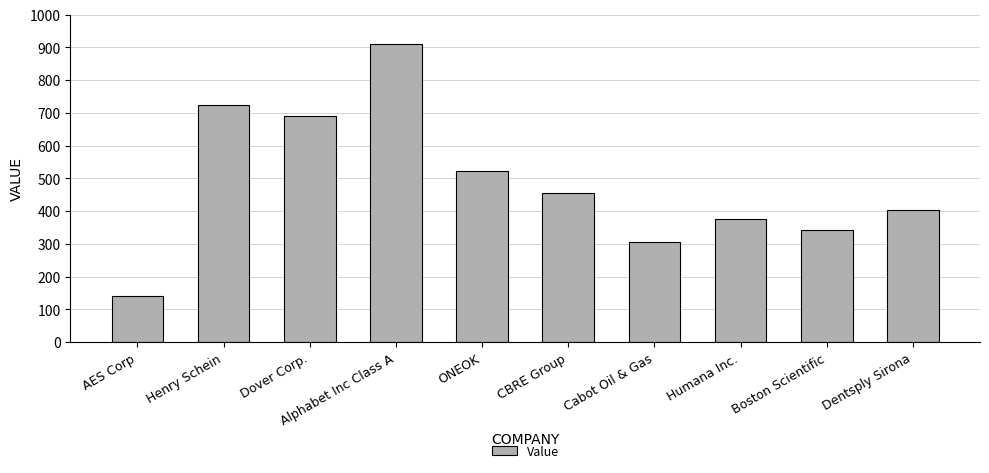

List the labels in order of value, largest first.

Alphabet Inc Class A, Henry Schein, Dover Corp., ONEOK, CBRE Group, Dentsply Sirona, Humana Inc., Boston Scientific, Cabot Oil & Gas, AES Corp